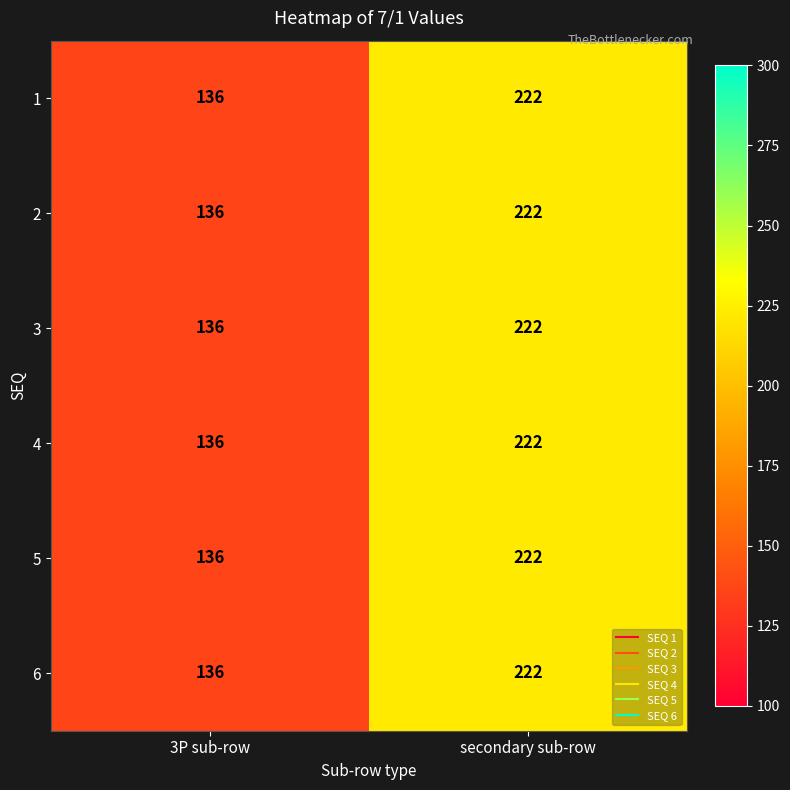

Reading right to left, list all the values displayed in this chart.

1: 222	136
2: 222	136
3: 222	136
4: 222	136
5: 222	136
6: 222	136